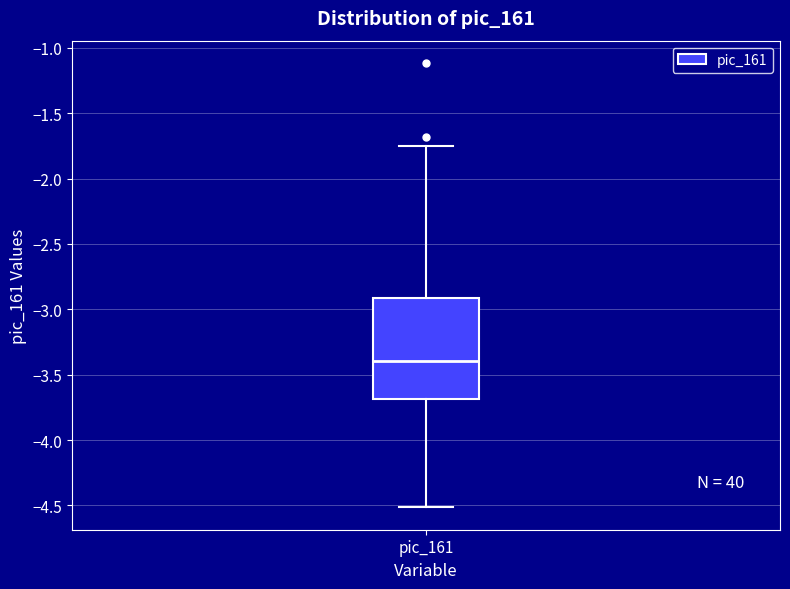

Where does the upper whisker of the box for pic_161 end on the y-axis? The values are not printed on the chart, so give them approximately, as read against the axis.

-1.75